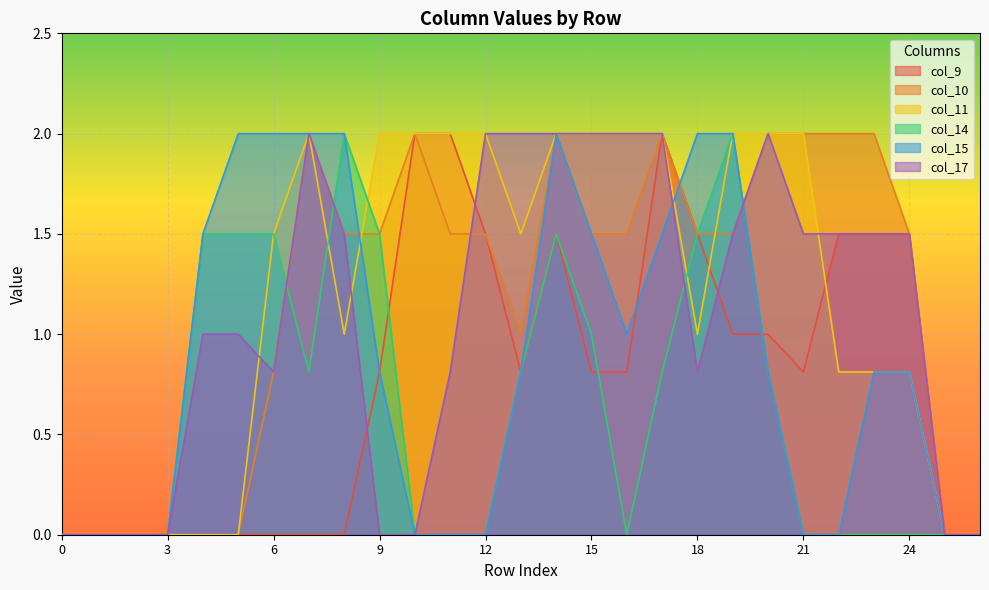

Which series has the largest range (max minus min)?

col_9